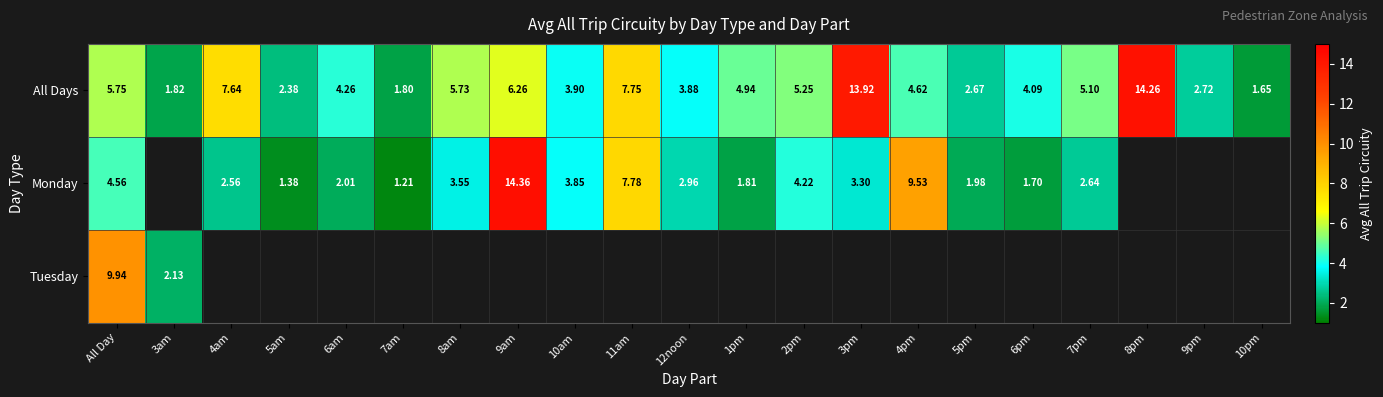

Between 9pm and 1pm, which is larger?

1pm